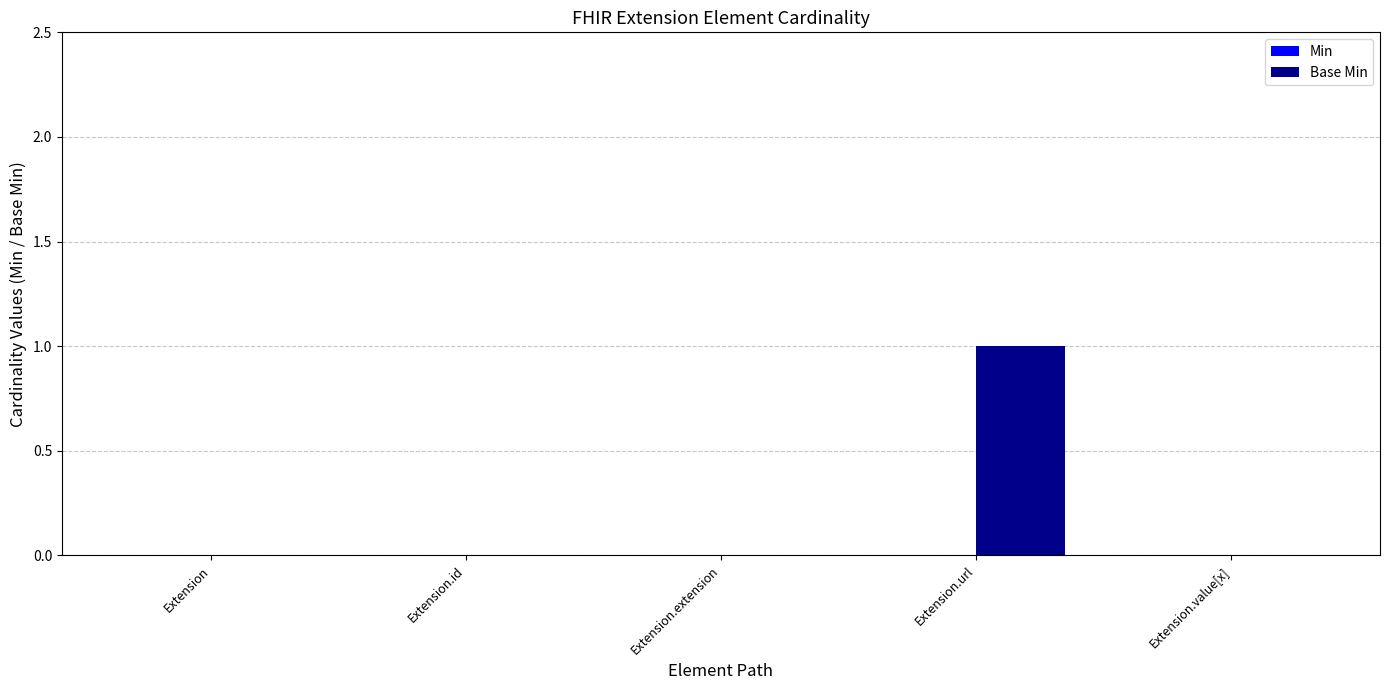

What is the change in value from Extension to Extension.url?

+1